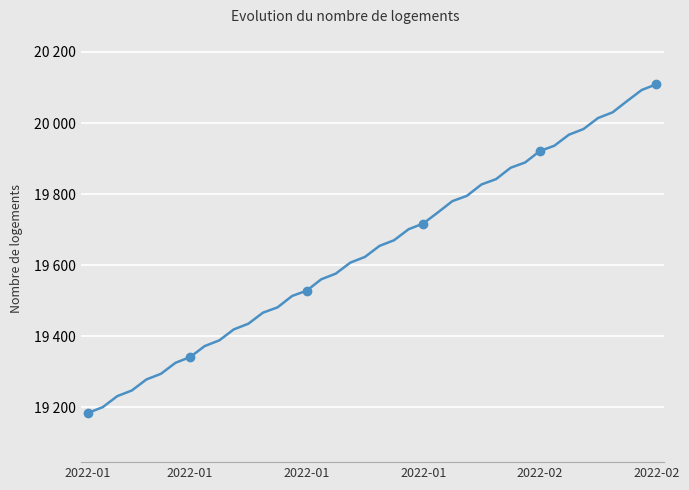

How many values are below 19654?

20